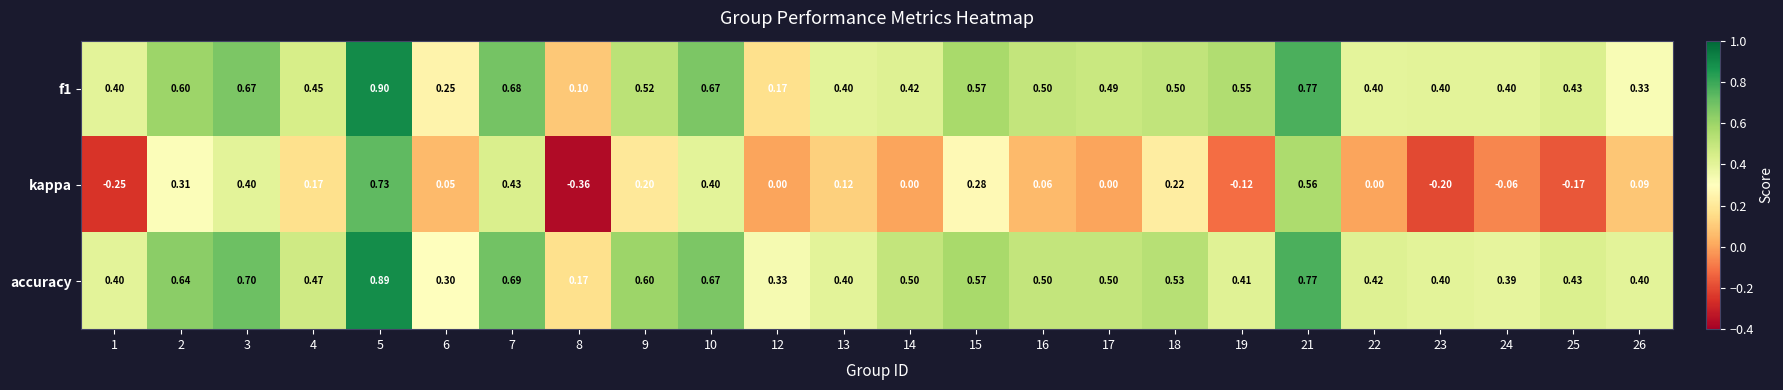

Between 5 and 15, which series saw the biggest shift?

kappa